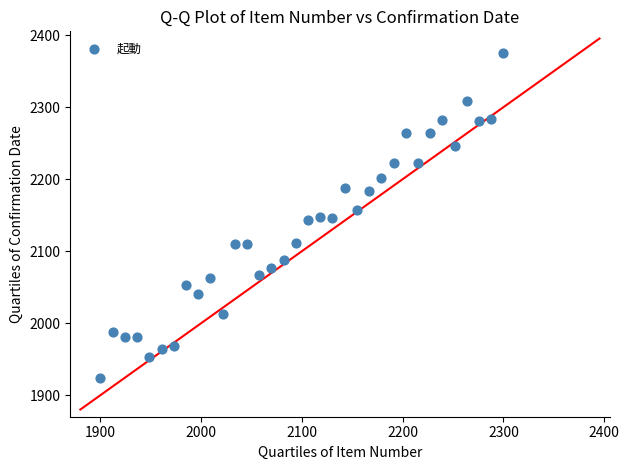

What is the range of X values (max minus min)?

400.0